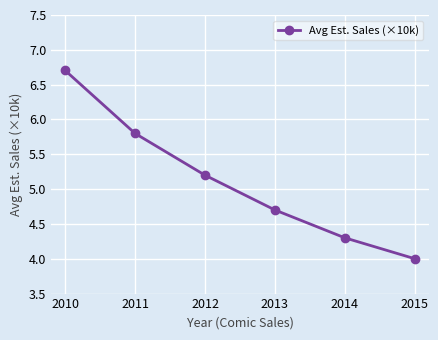

True or false: the data shows 4.1 at 2010.

False